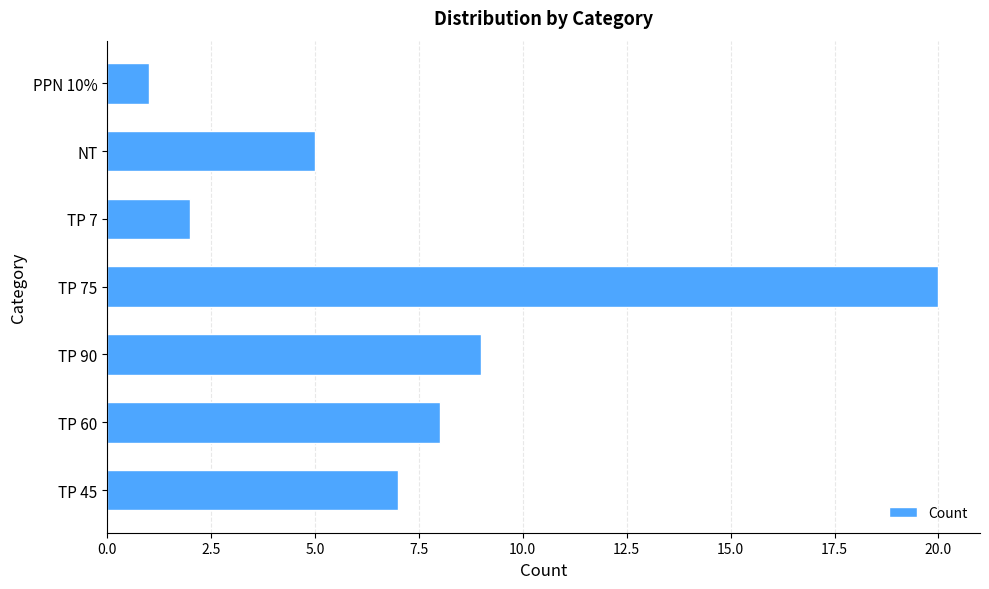

What is the ratio of the value at TP 45 to the value at TP 60?

0.9